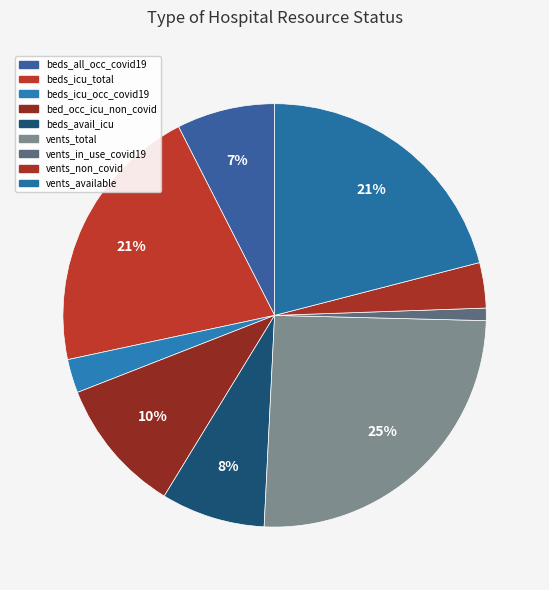

Count the number of slices in the pie.

9